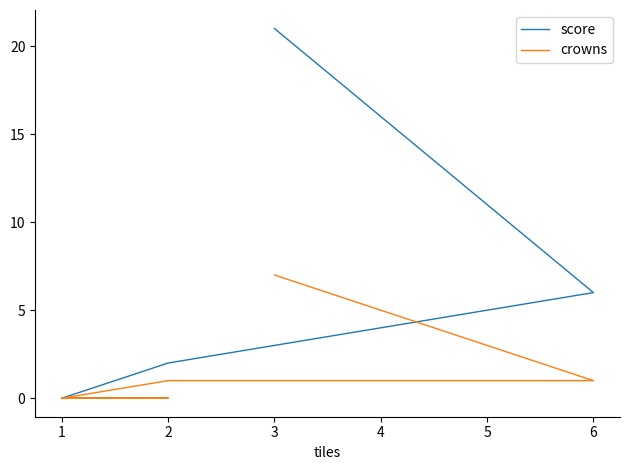

True or false: score and crowns cross at least once.

False